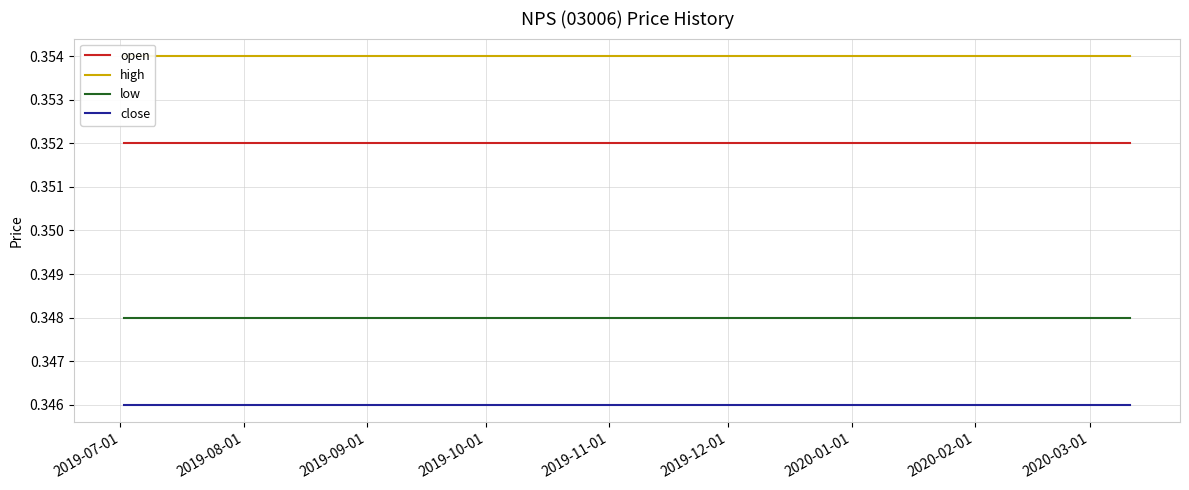

True or false: open and low intersect in this chart.

False